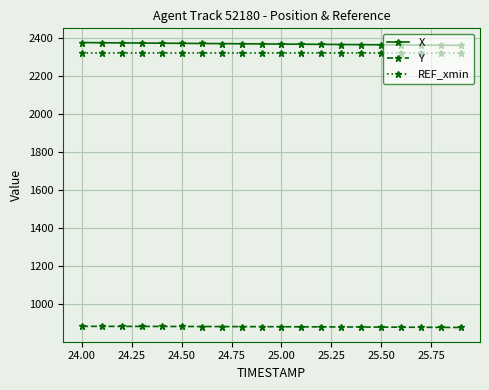

What is the highest value of the Y series?

881.9